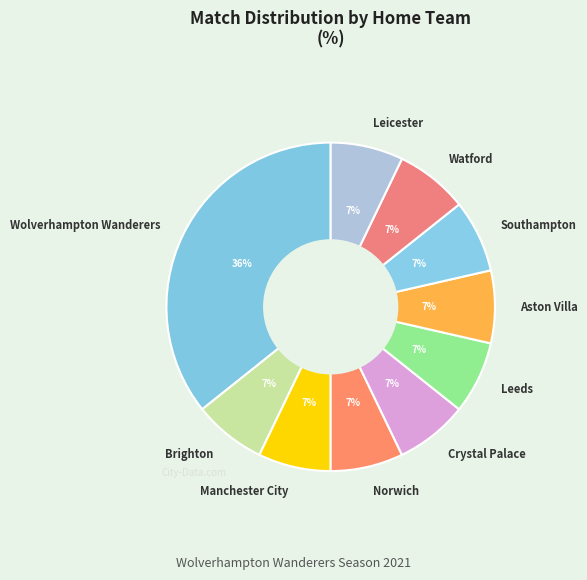

Is the sum of Crystal Palace and Aston Villa greater than half?

No